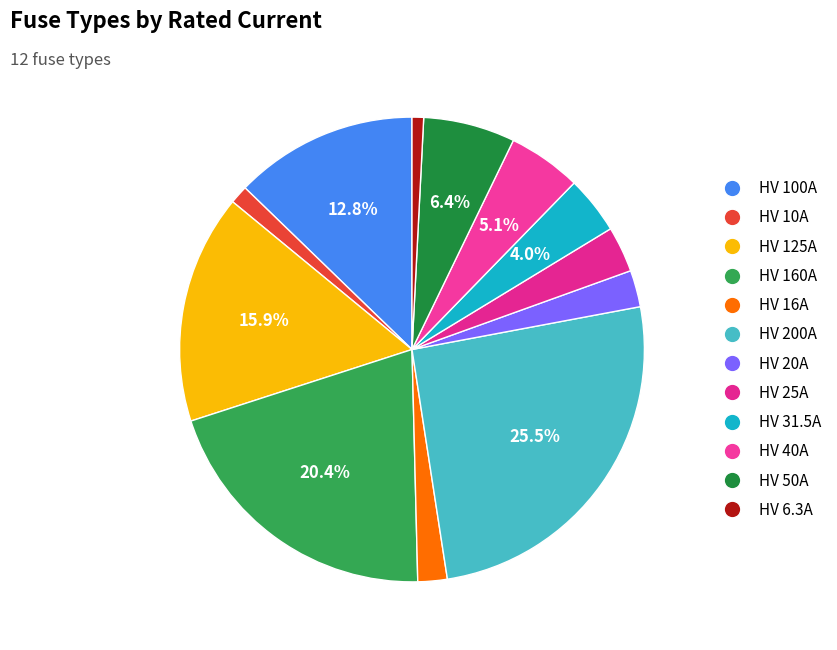

To the nearest percent, what is the combined percentage of HV 200A and HV 10A?

27%